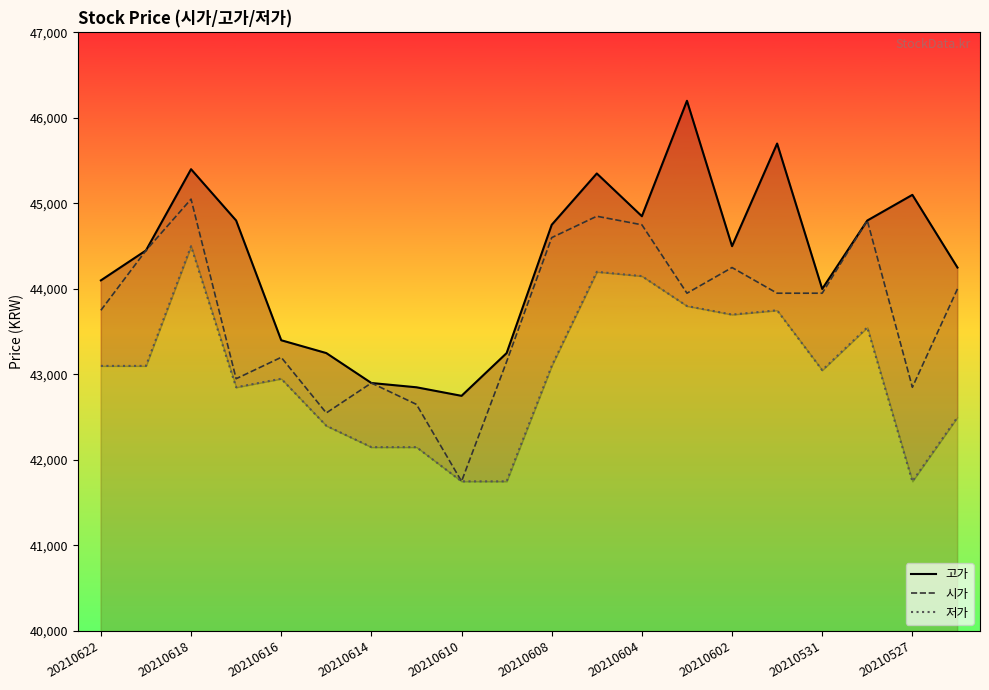

Which has a higher value, 20210622 or 13?

13